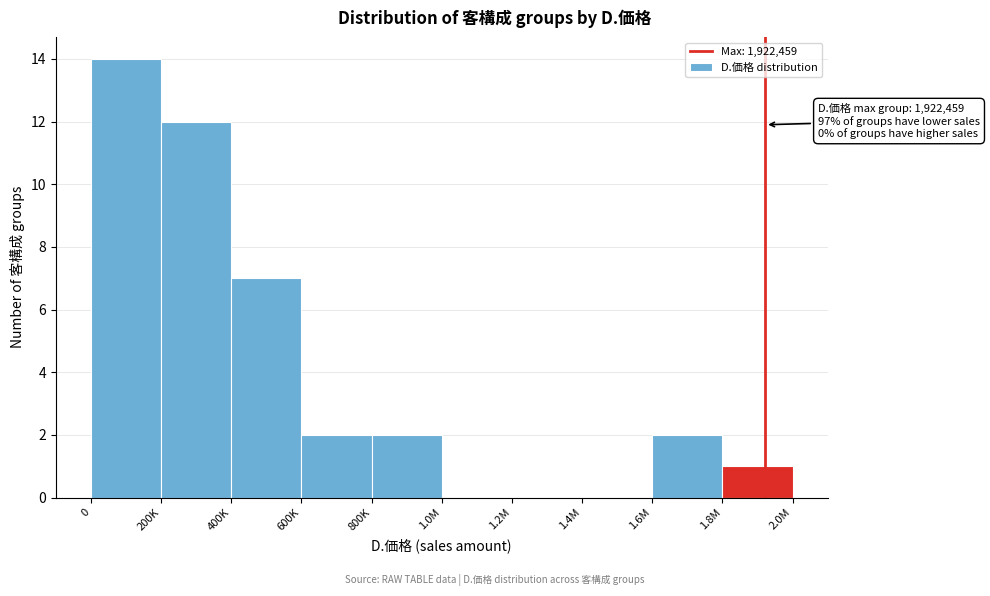

Reading right to left, extract all data points from this chart.

1.8M=1	1.6M=2	1.4M=0	1.2M=0	1.0M=0	800K=2	600K=2	400K=7	200K=12	0=14